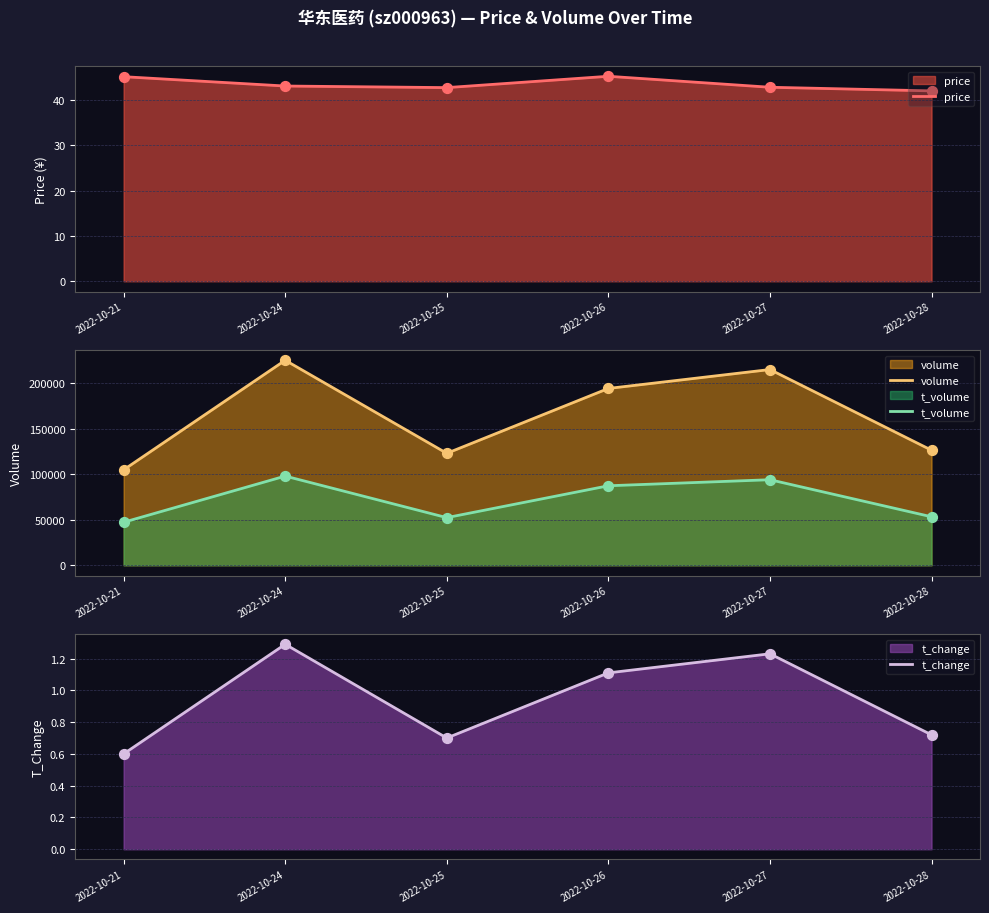

What are all the series names shown in the legend?

price, volume, t_volume, t_change